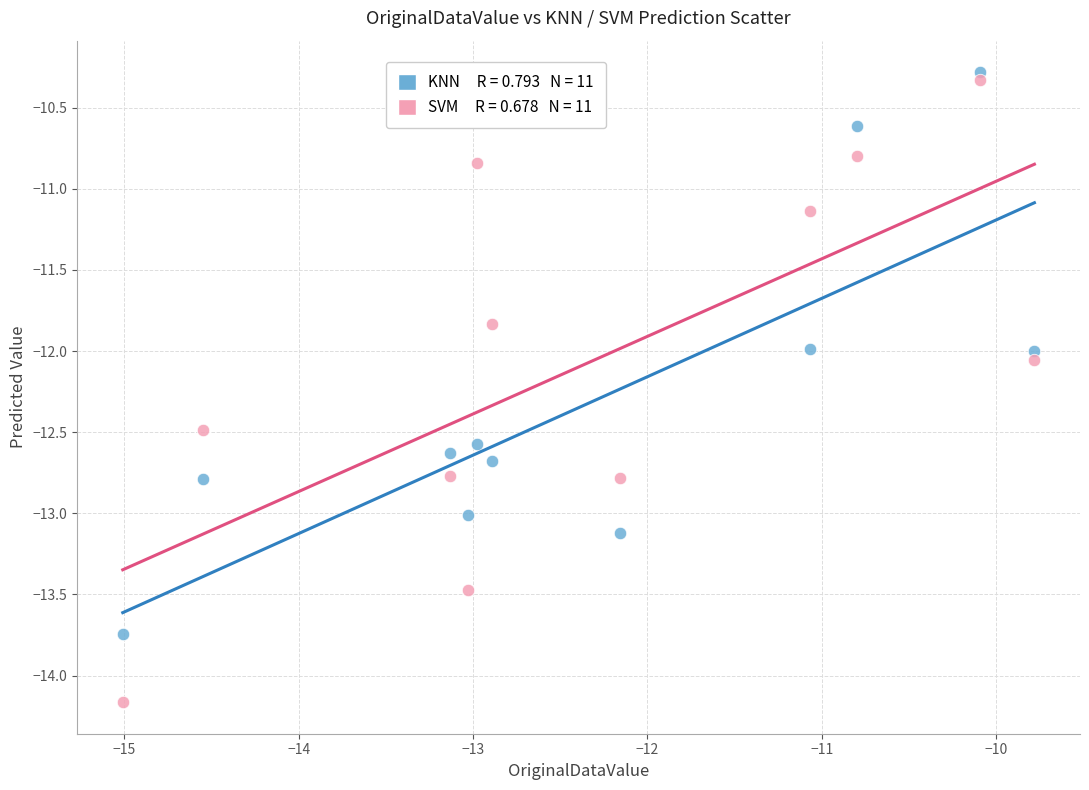

Across all data points, what is the range of Y values (max minus min)?

3.9